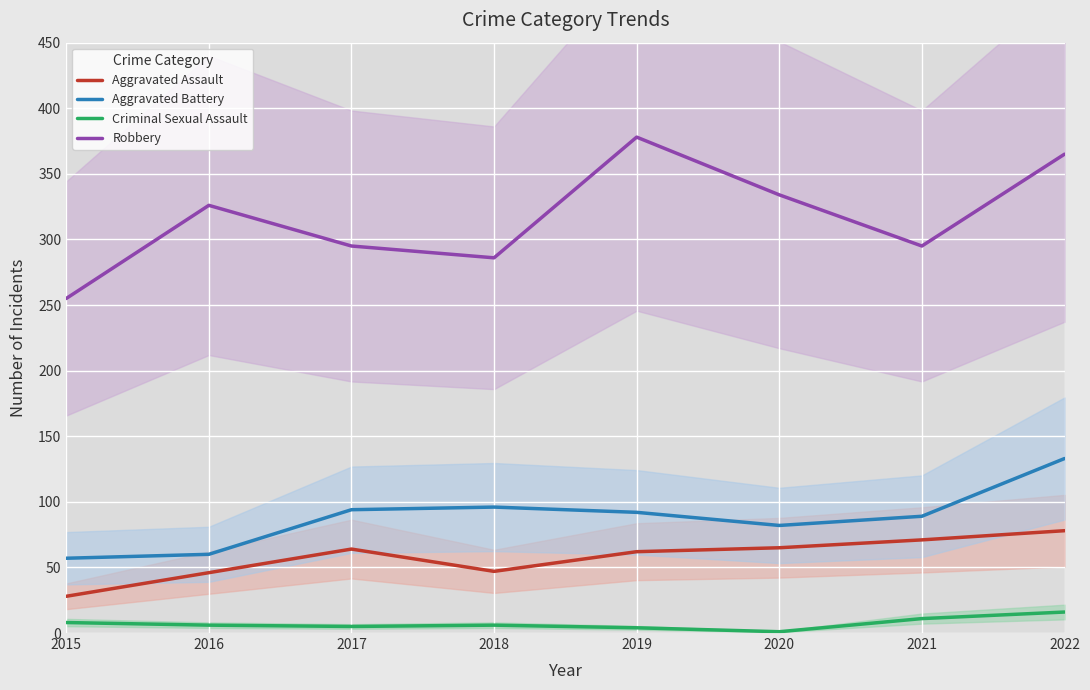

True or false: Criminal Sexual Assault and Robbery intersect in this chart.

False